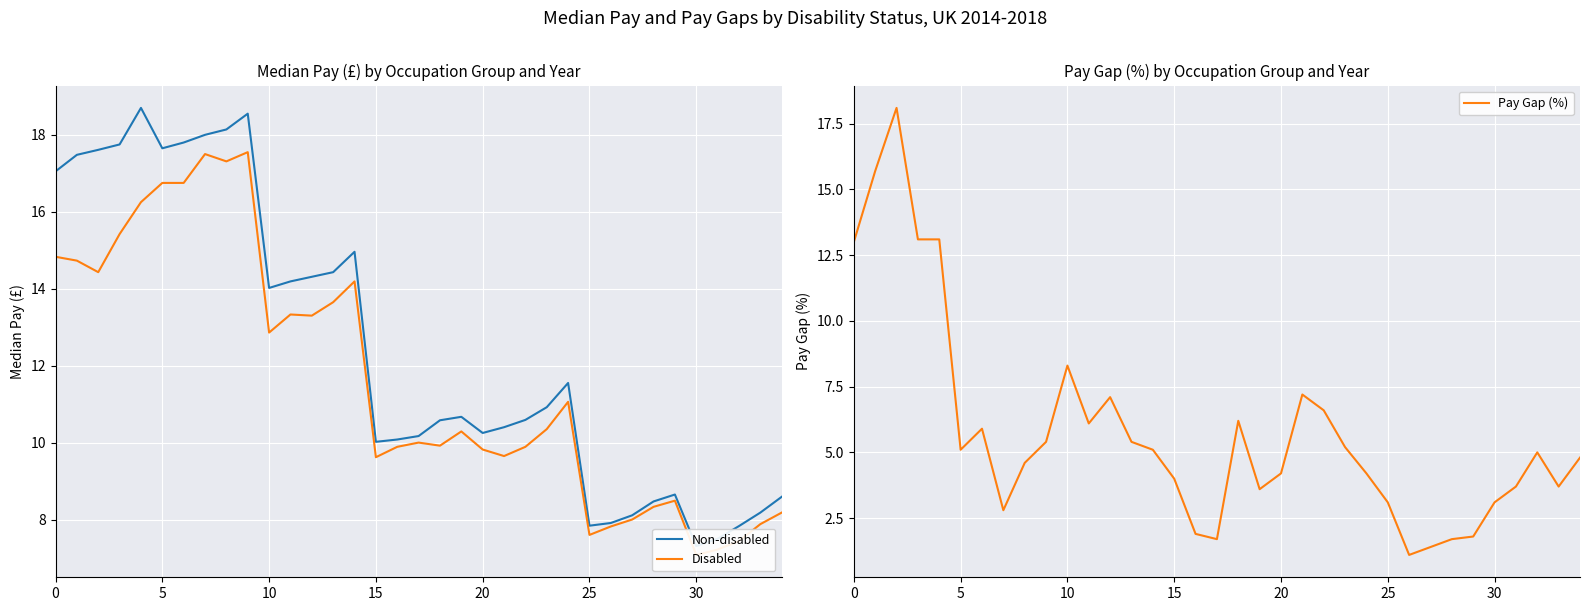

How many intersections are there between Disabled and Pay Gap (%)?

2